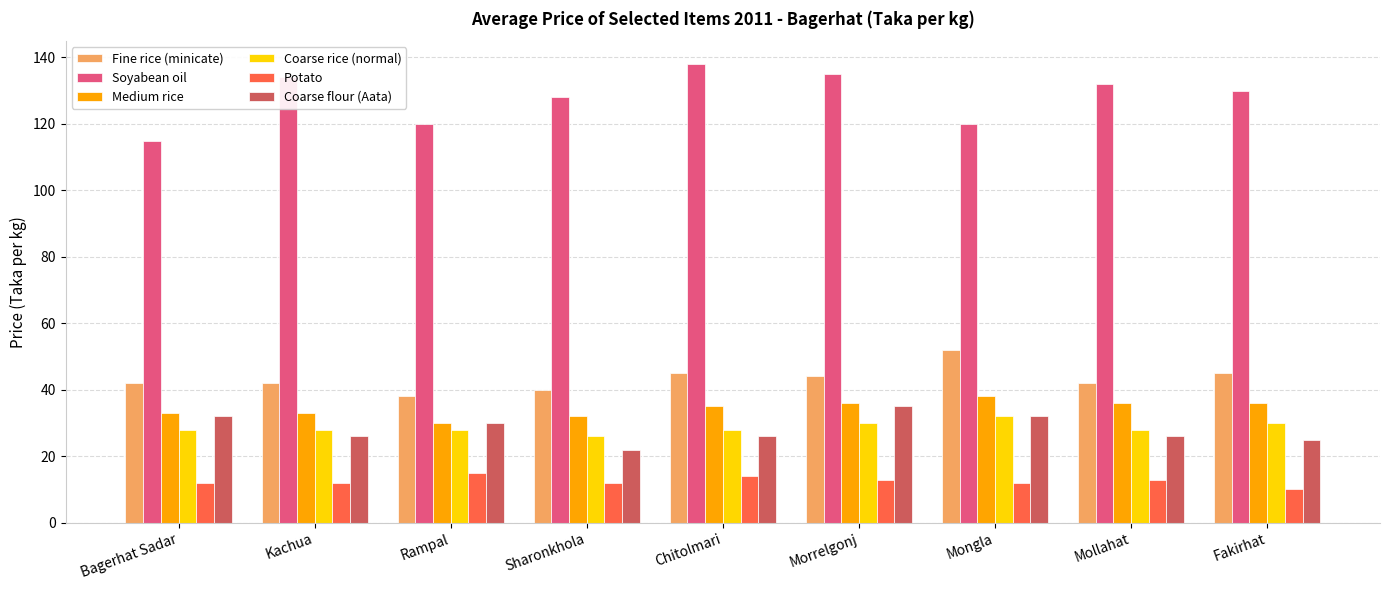

What is the label of the 6th bar from the right?

Sharonkhola